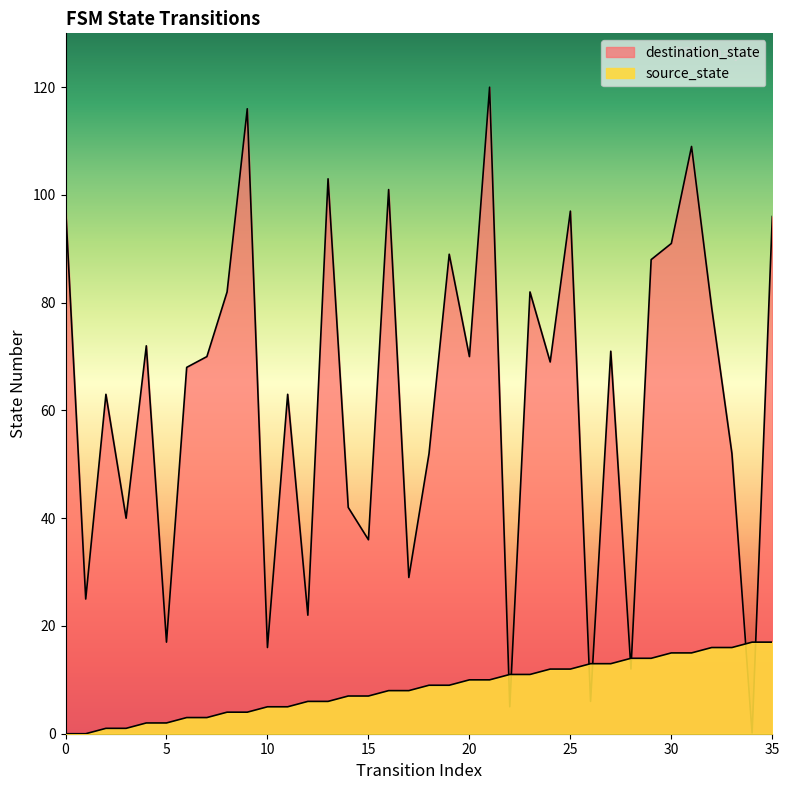

What are all the series names shown in the legend?

source_state, destination_state